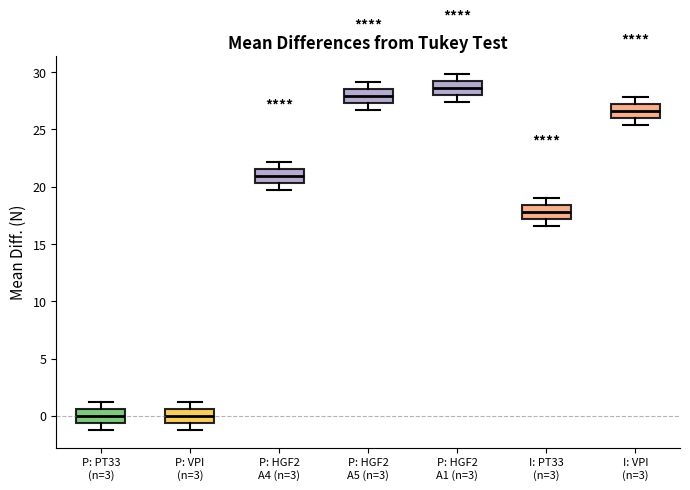

Reading left to right, transcribe this box plot: for each box, give where its median line is, the range the box spans, and where its two whiskers end, as read against the y-axis. The values are not printed on the chart, so give them approximately, as read against the axis.

P: PT33 (n=3): median 0.0, box -0.5 to 0.5, whiskers -1.0 to 1.0
P: VPI (n=3): median 0.0, box -0.5 to 0.5, whiskers -1.0 to 1.0
P: HGF2 A4 (n=3): median 21.0, box 20.5 to 21.5, whiskers 19.5 to 22.0
P: HGF2 A5 (n=3): median 28.0, box 27.5 to 28.5, whiskers 26.5 to 29.0
P: HGF2 A1 (n=3): median 28.5, box 28.0 to 29.0, whiskers 27.5 to 30.0
I: PT33 (n=3): median 18.0, box 17.0 to 18.5, whiskers 16.5 to 19.0
I: VPI (n=3): median 26.5, box 26.0 to 27.0, whiskers 25.5 to 28.0